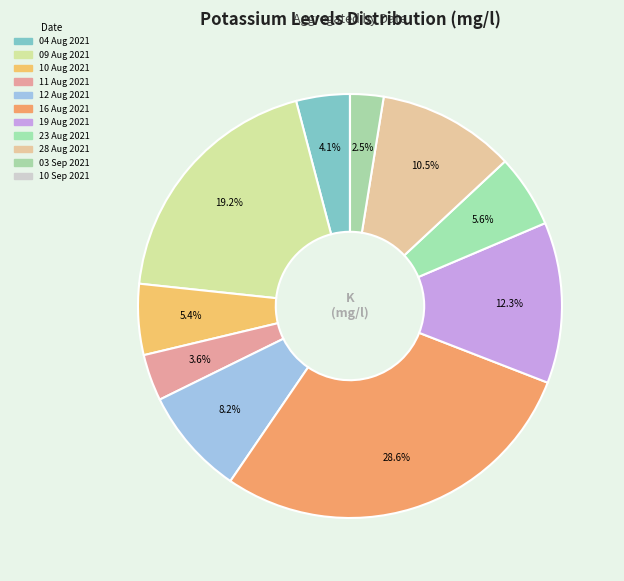

Does 09 Aug 2021 represent more than half of the total?

No